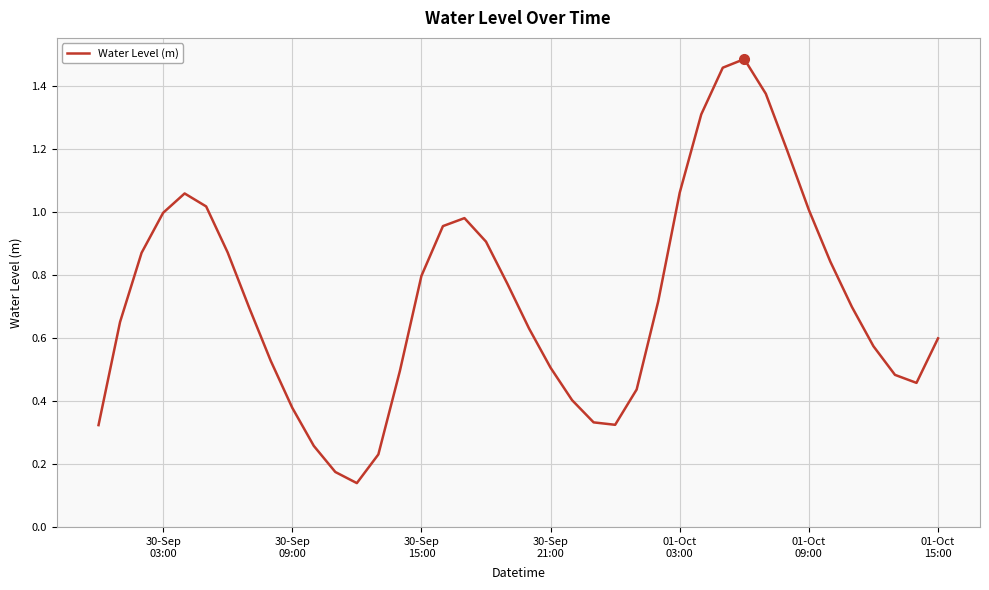

What is the difference between the maximum and minimum values?

1.3